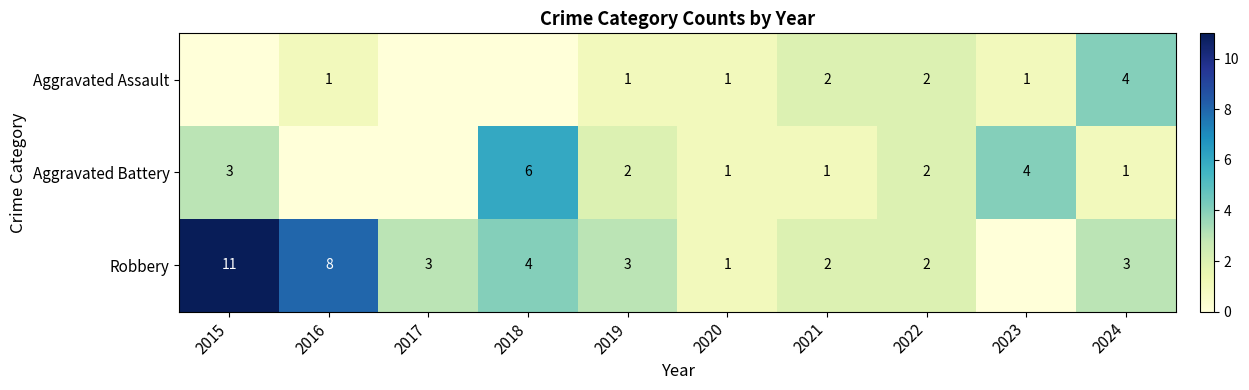

True or false: Aggravated Assault has a value of 1 at 2023.

True